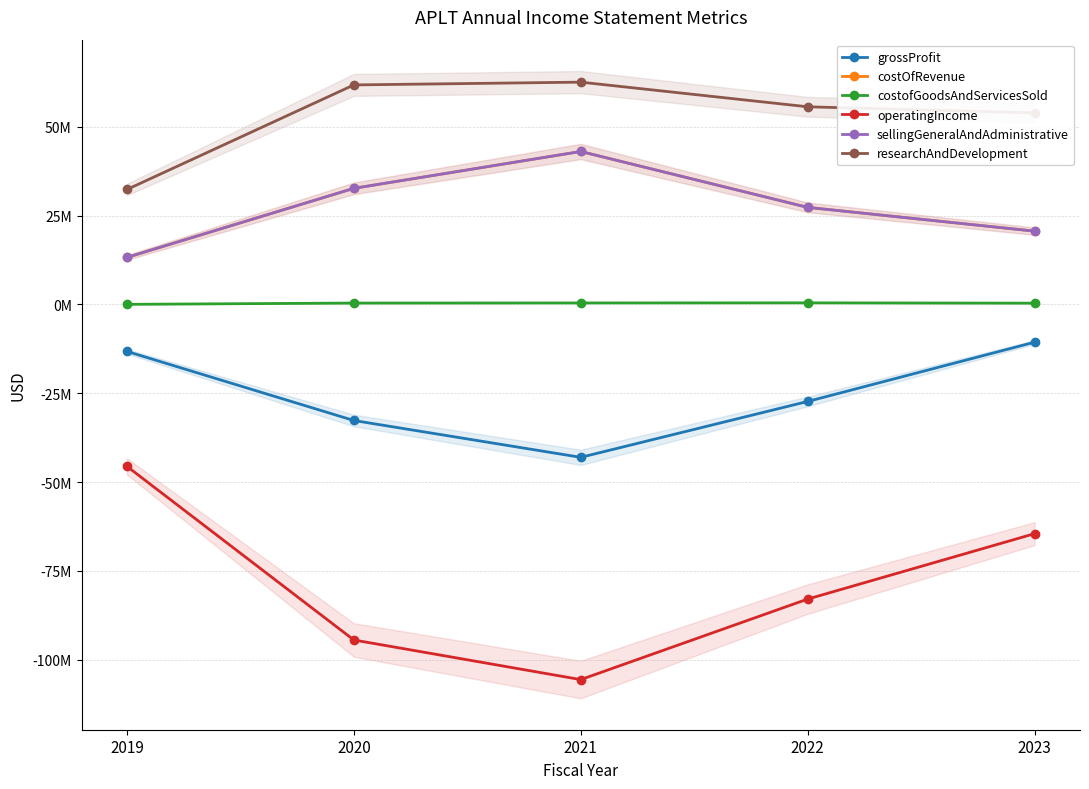

Which series has the largest total across all categories?

researchAndDevelopment